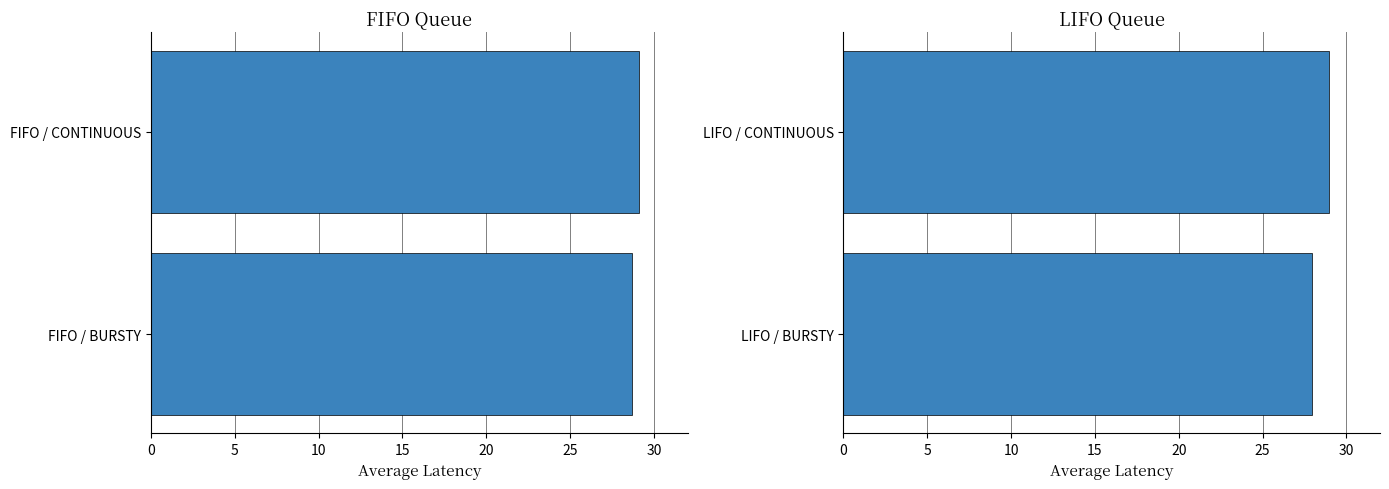

What are all the series names shown in the legend?

FIFO, LIFO